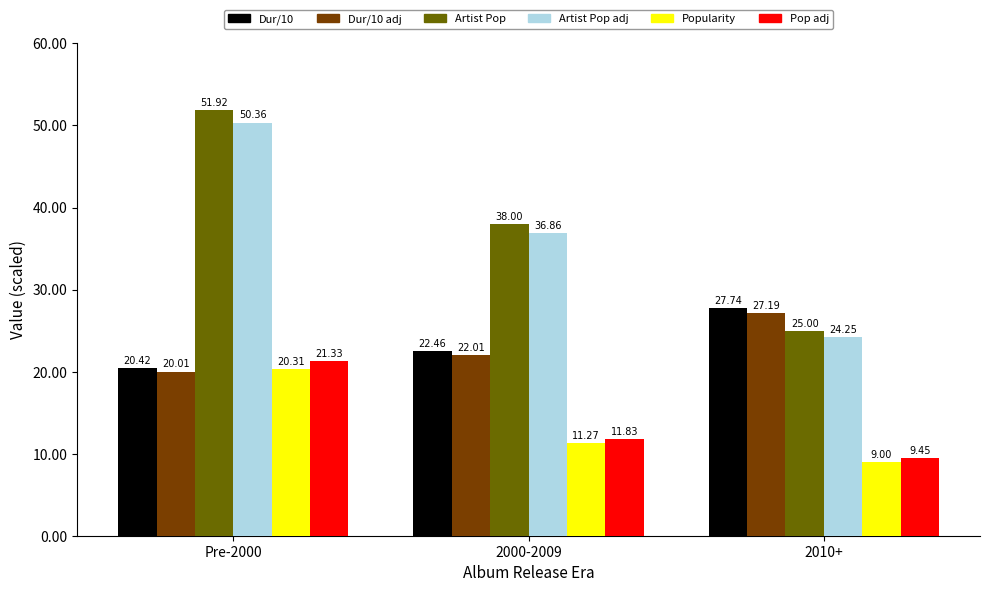

What is the total value across all series at 2010+?

122.6